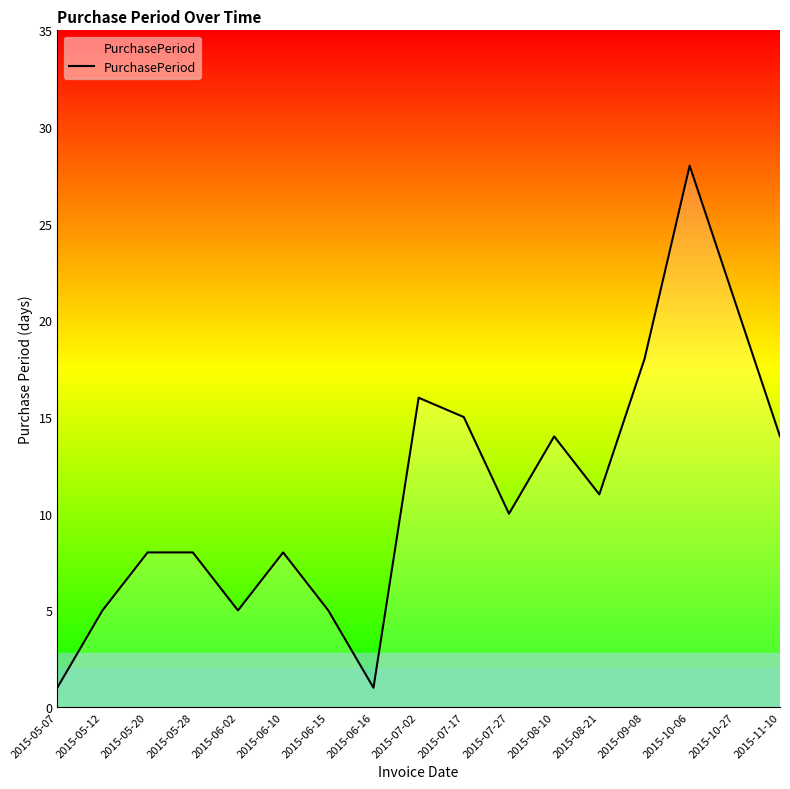

Where is the first local minimum?

2015-06-02